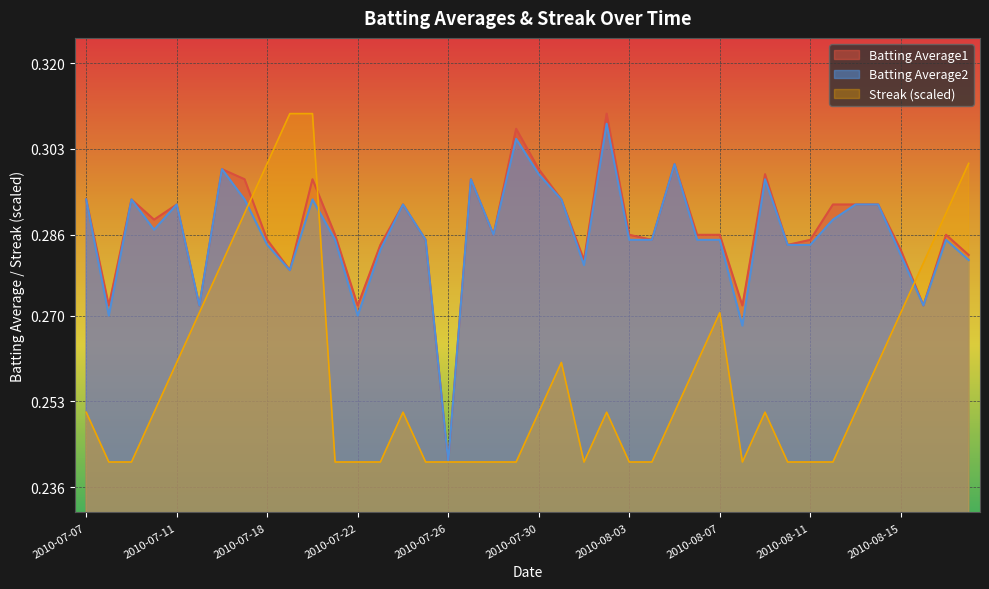

How many series are shown in this chart?

3